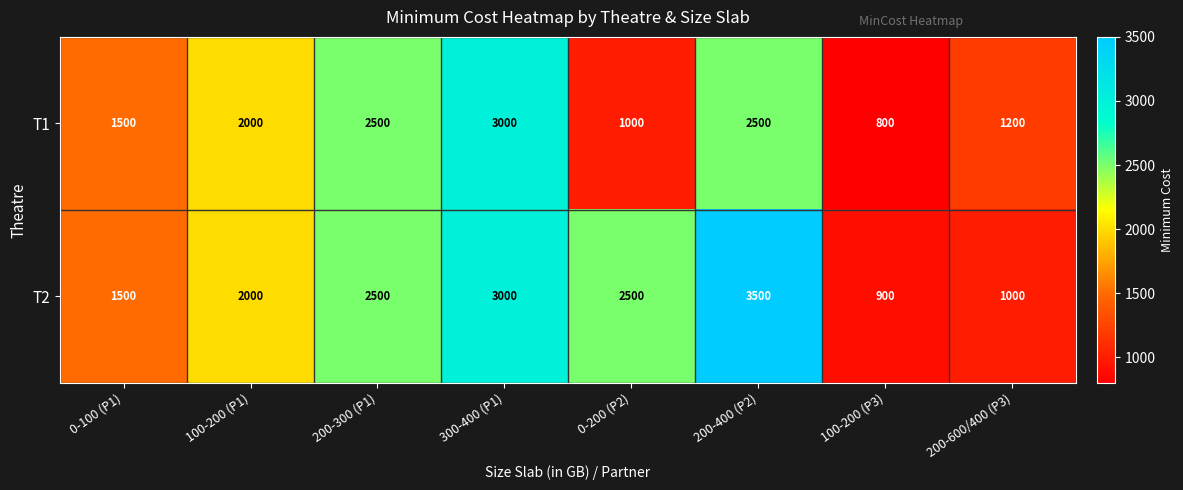

What is the difference between the T2 values at 0-100 (P1) and 200-400 (P2)?

2000